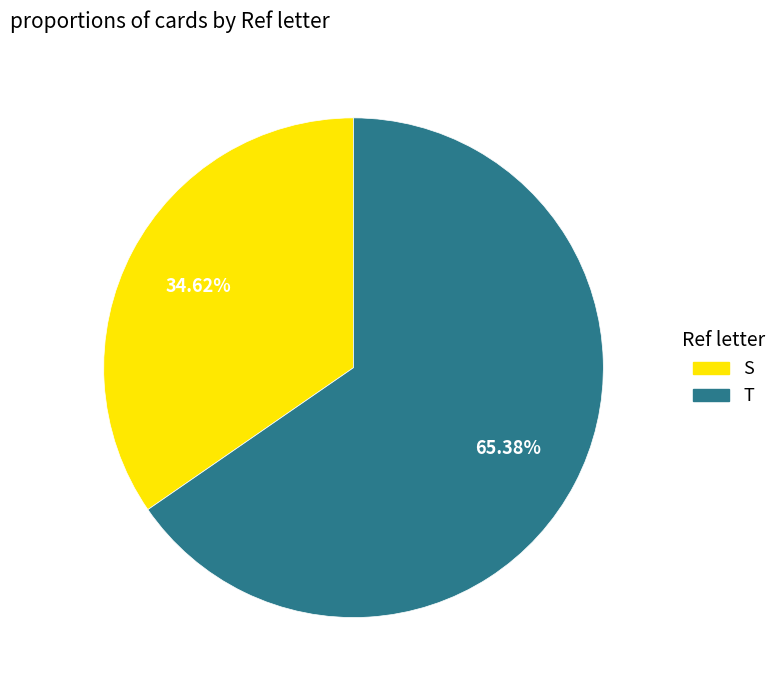

Is there any slice that represents more than half of the pie?

Yes